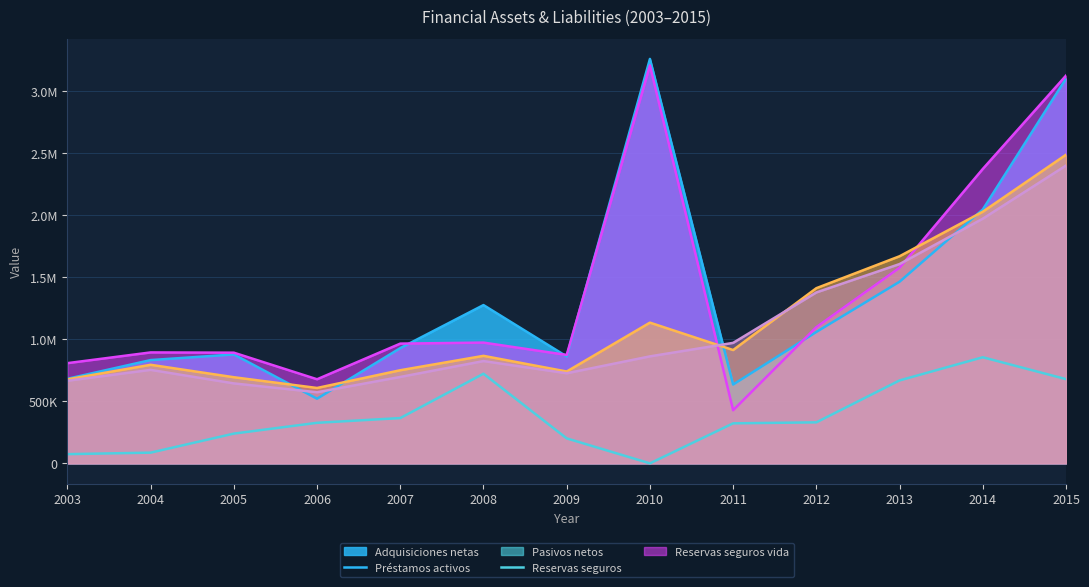

Reading left to right, what are all the values shown in this chart?

I. Adquisiciones netas de activos financieros: 2003=680781	2004=831440	2005=876740	2006=520510	2007=927550	2008=1274054	2009=860476	2010=3254811	2011=634625	2012=1057752	2013=1462018	2014=2043456	2015=3096829
Prestamos activos: 2003=74347	2004=86462	2005=239703	2006=326569	2007=364764	2008=721694	2009=201300	2010=330	2011=322308	2012=330289	2013=667625	2014=854142	2015=678022
III. Pasivos netos contraidos: 2003=806697	2004=893077	2005=890990	2006=677042	2007=963915	2008=972063	2009=872803	2010=3202543	2011=427620	2012=1096501	2013=1574495	2014=2369629	2015=3120778
Reservas tecnicas de seguros pasivos: 2003=676462	2004=793491	2005=693374	2006=606905	2007=749739	2008=865499	2009=739280	2010=1132767	2011=912219	2012=1410034	2013=1666995	2014=2025277	2015=2483763
Reservas tecnicas de seguros de vida pasivos: 2003=665098	2004=752631	2005=643725	2006=572517	2007=695718	2008=823508	2009=725308	2010=861271	2011=969891	2012=1375668	2013=1604125	2014=1969297	2015=2396969